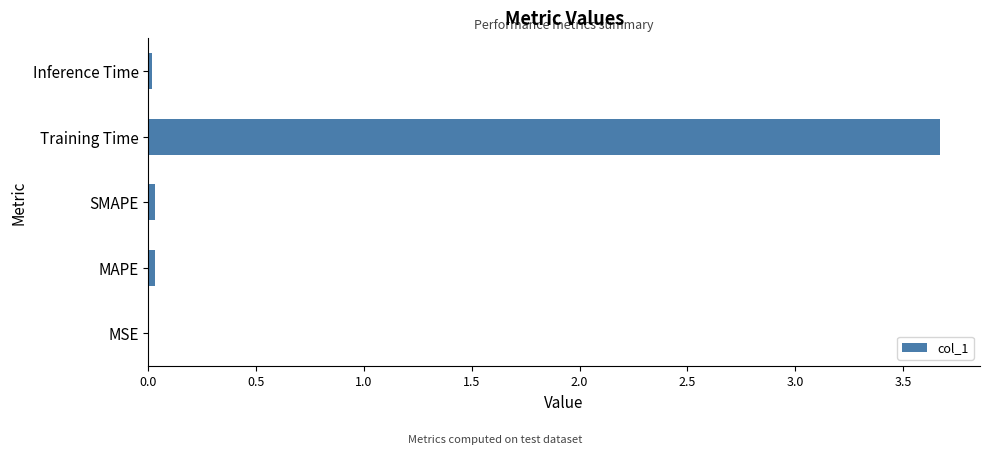

The chart shows a value of 3.7 at Training Time. True or false?

True